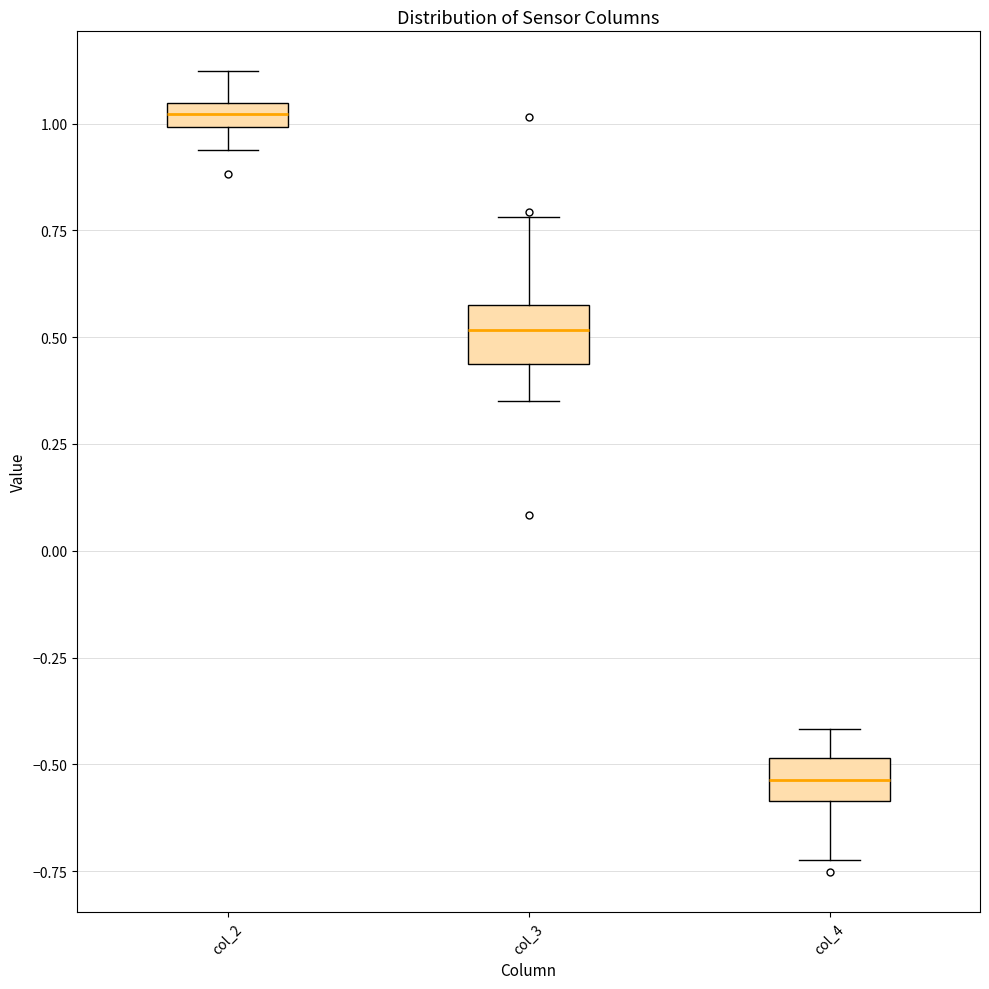

Which box has the highest median line?

col_2